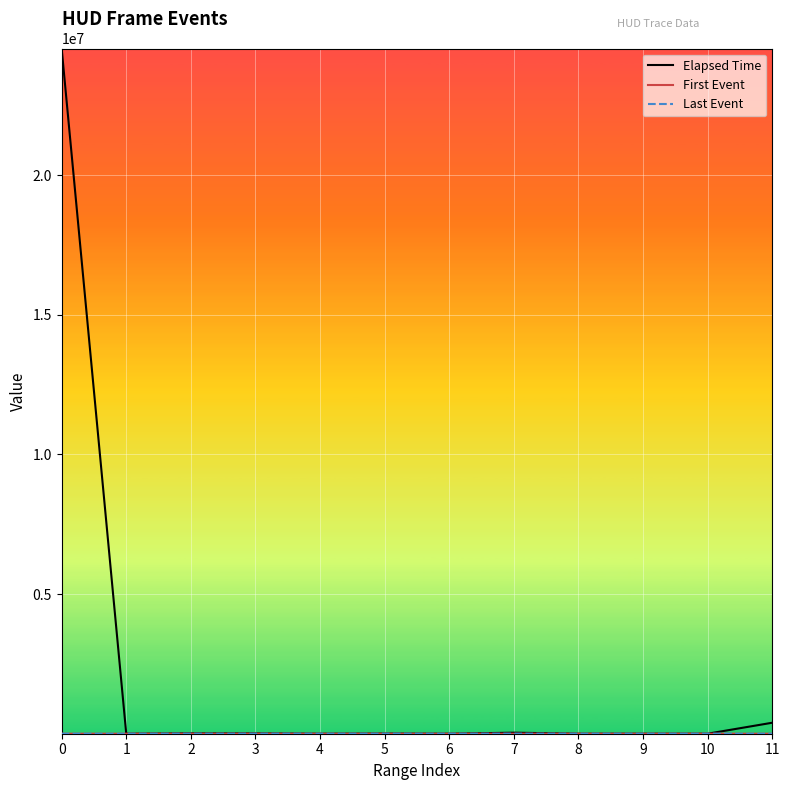

Reading left to right, list all the values displayed in this chart.

Elapsed Time: 24536448	640	12768	11136	672	5536	672	37312	672	800	672	393728
First Event: 48	49	54	102	105	112	115	118	125	128	131	148
Last Event: 48	49	54	102	105	112	115	118	125	128	131	148